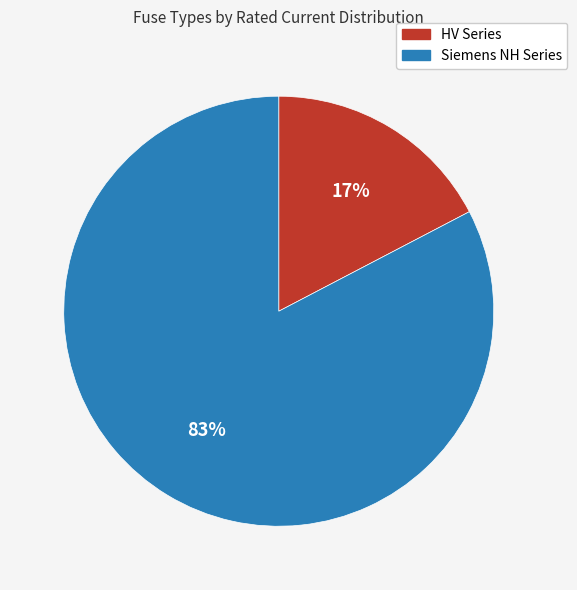

To the nearest percent, what is the average slice percentage?

50%